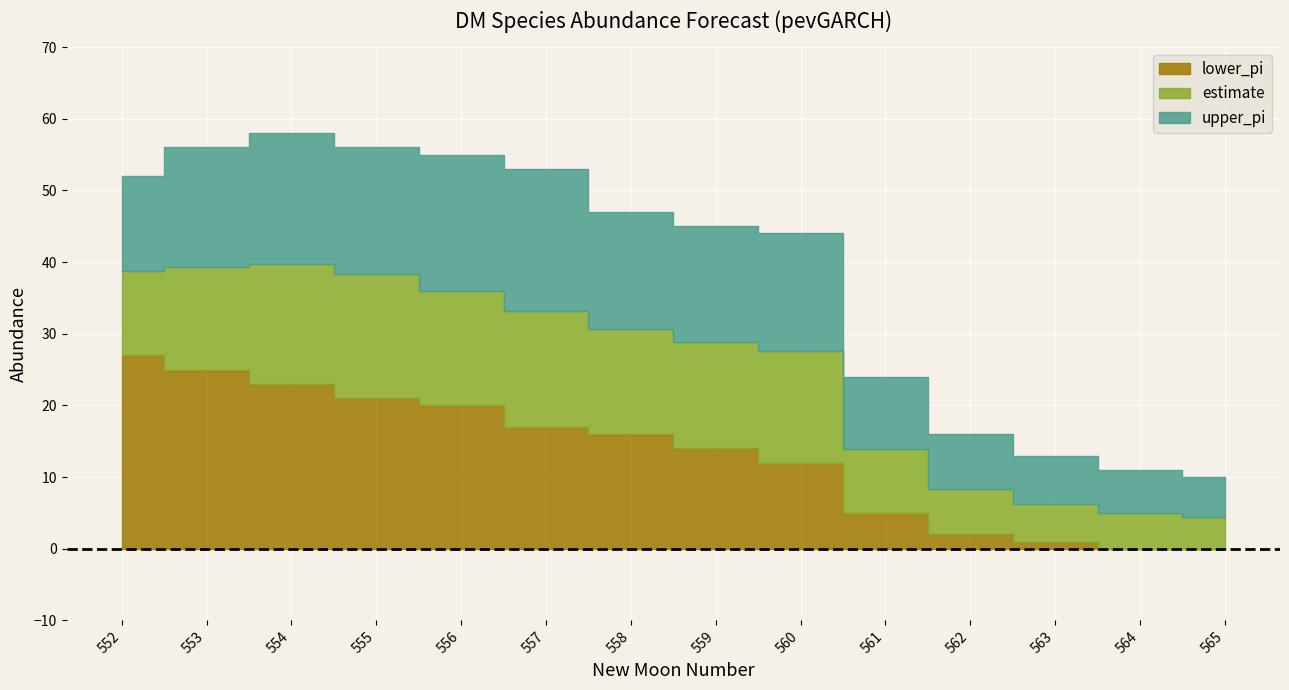

At which label does upper_pi reach its peak?

554